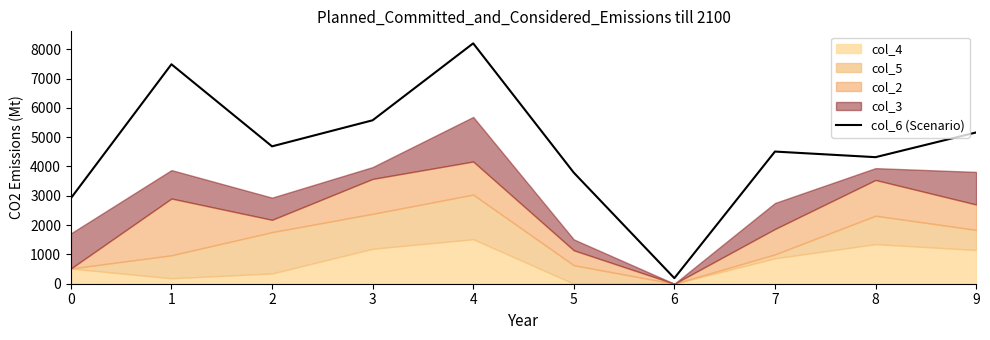

True or false: the data has more than 1 interior local peaks.

True